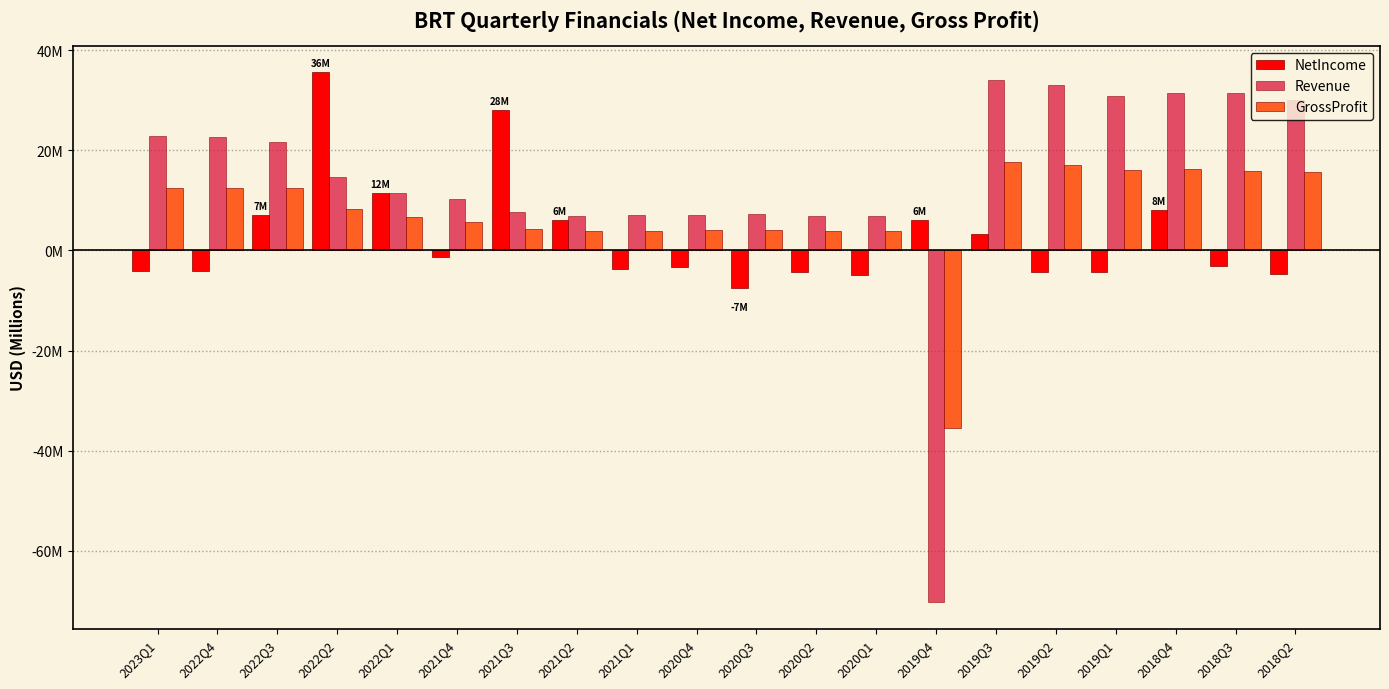

Which has a higher value, 2023Q1 or 2018Q3?

2018Q3